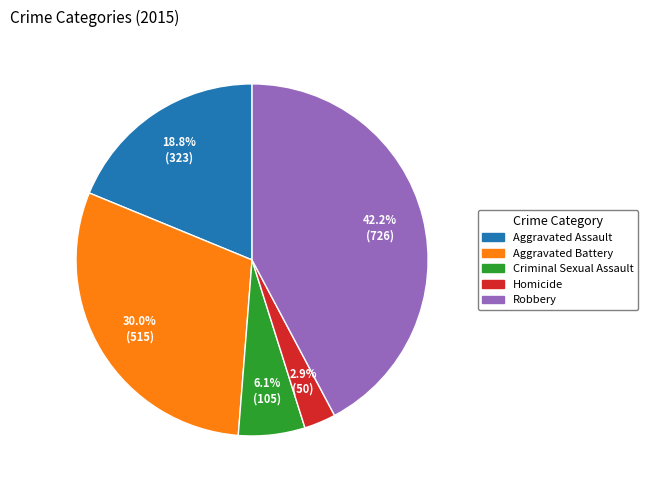

Rank the categories by value from lowest to highest.

Homicide, Criminal Sexual Assault, Aggravated Assault, Aggravated Battery, Robbery